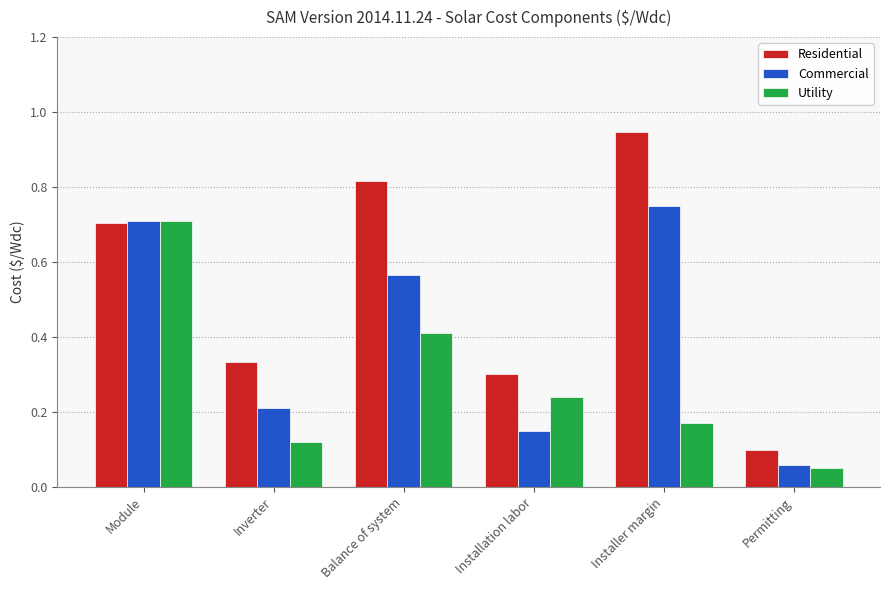

What is the total value across all series at Inverter?

0.7